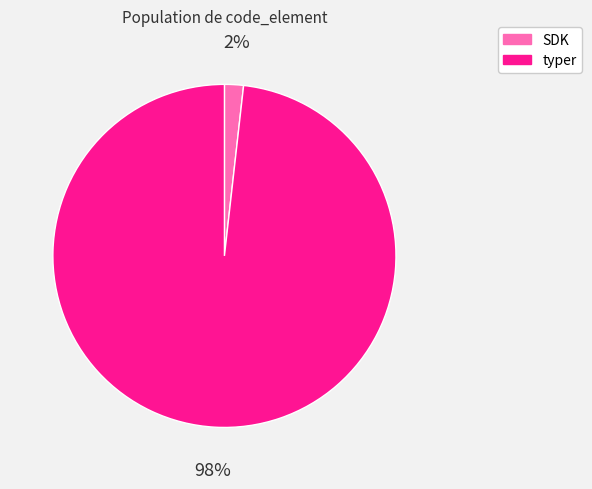

Is the sum of typer and SDK greater than half?

Yes